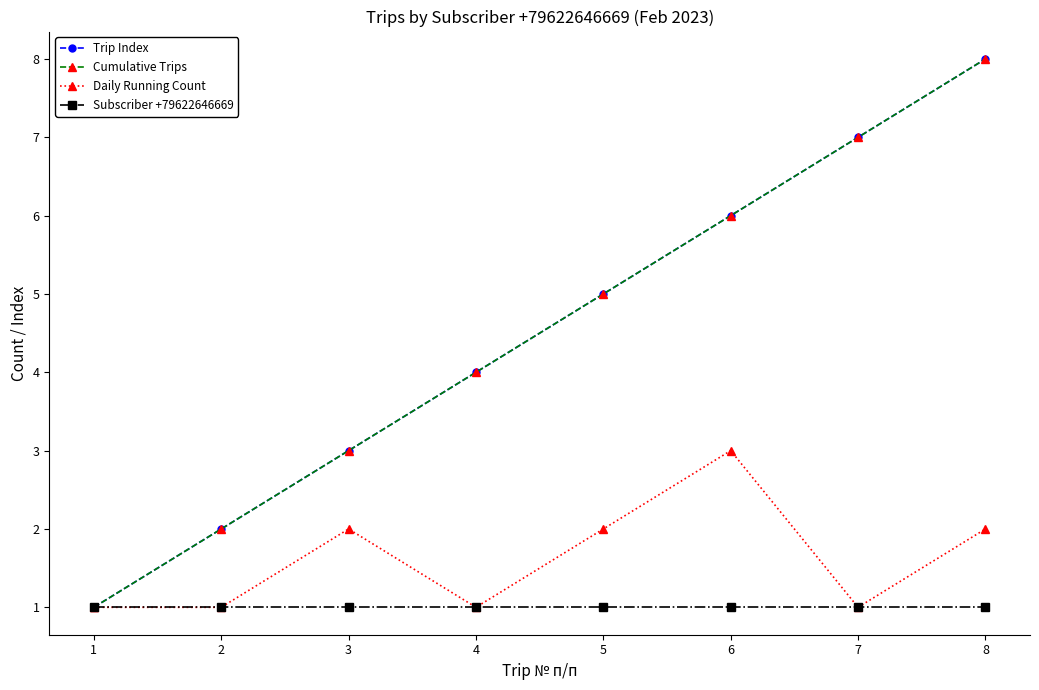

What is the sum of the Subscriber +79622646669 values at 1 and 3?

2